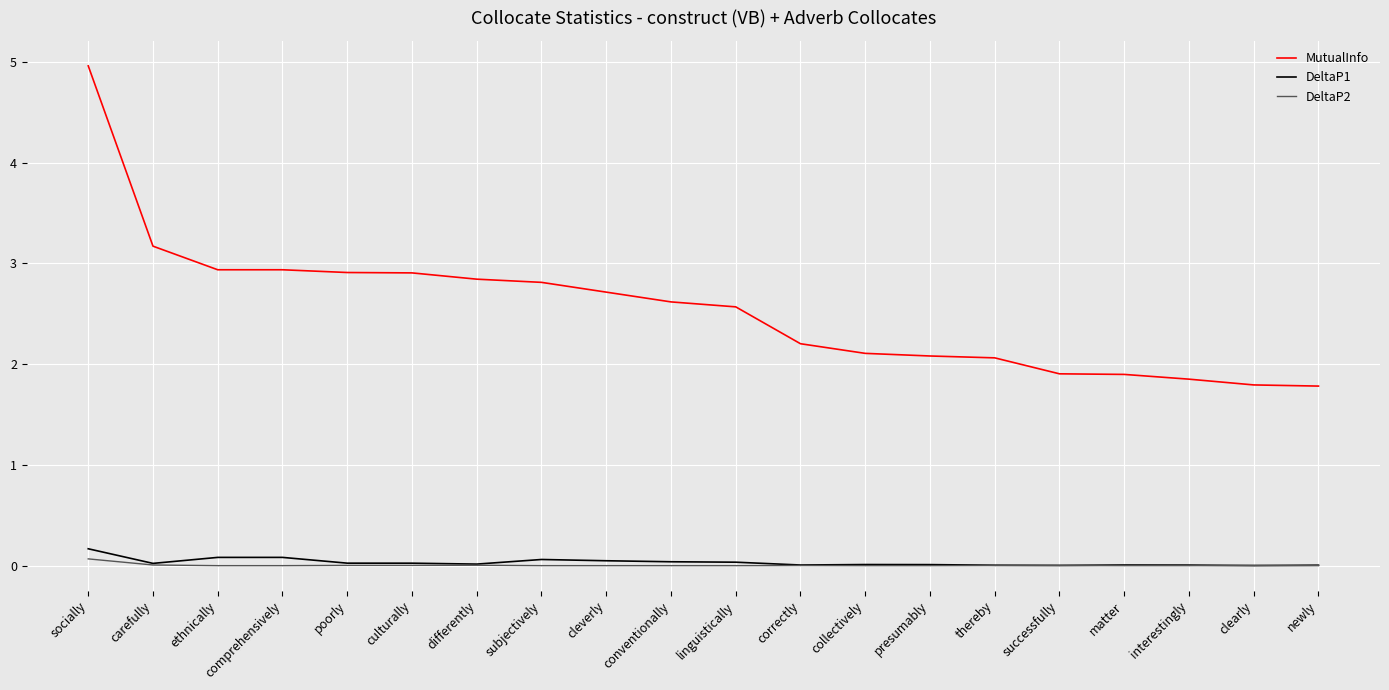

What is the total value across all series at differently?

2.9